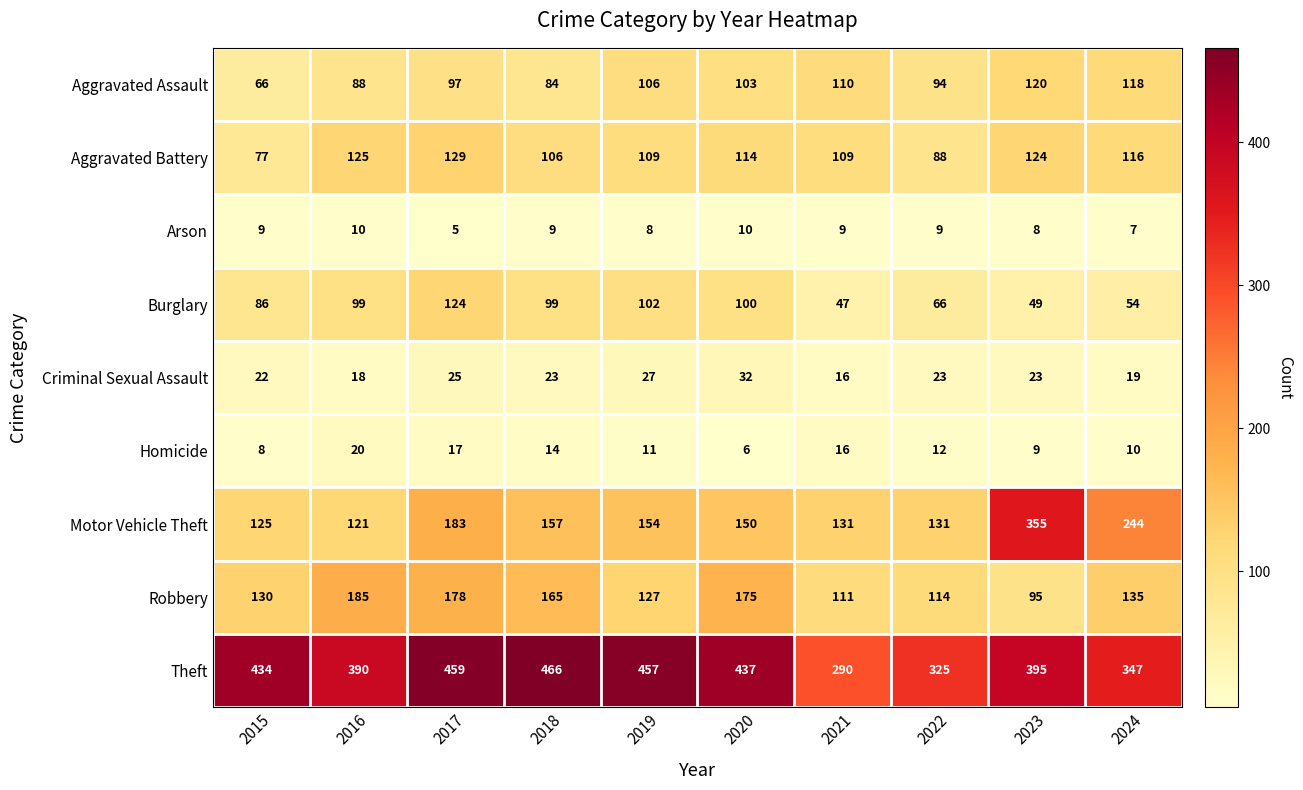

At 2017, list the series in order from largest to smallest.

Theft, Motor Vehicle Theft, Robbery, Aggravated Battery, Burglary, Aggravated Assault, Criminal Sexual Assault, Homicide, Arson